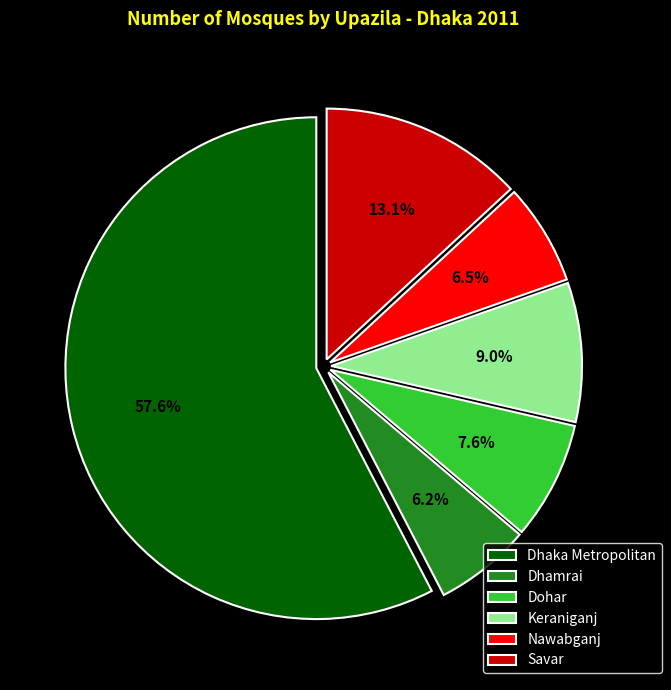

Count the number of slices in the pie.

6